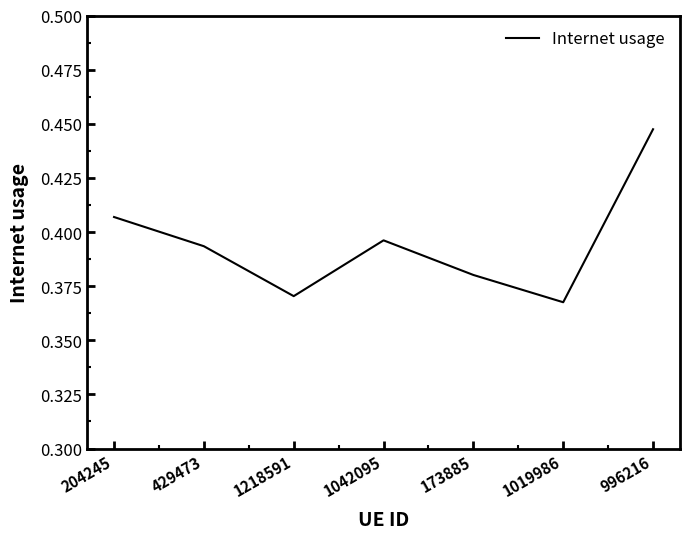

Where is the first local maximum?

1042095